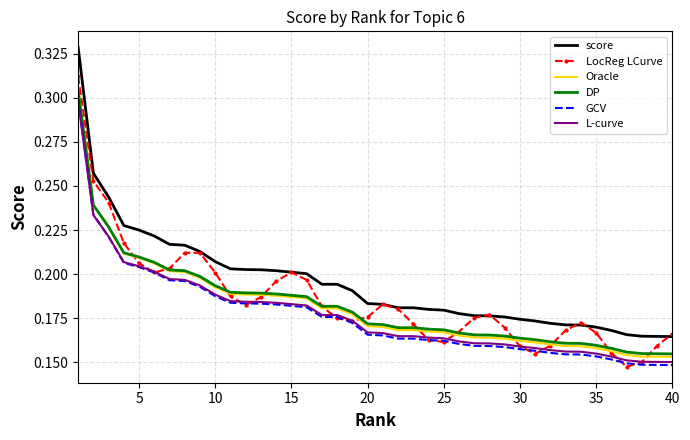

True or false: Oracle and score intersect in this chart.

False